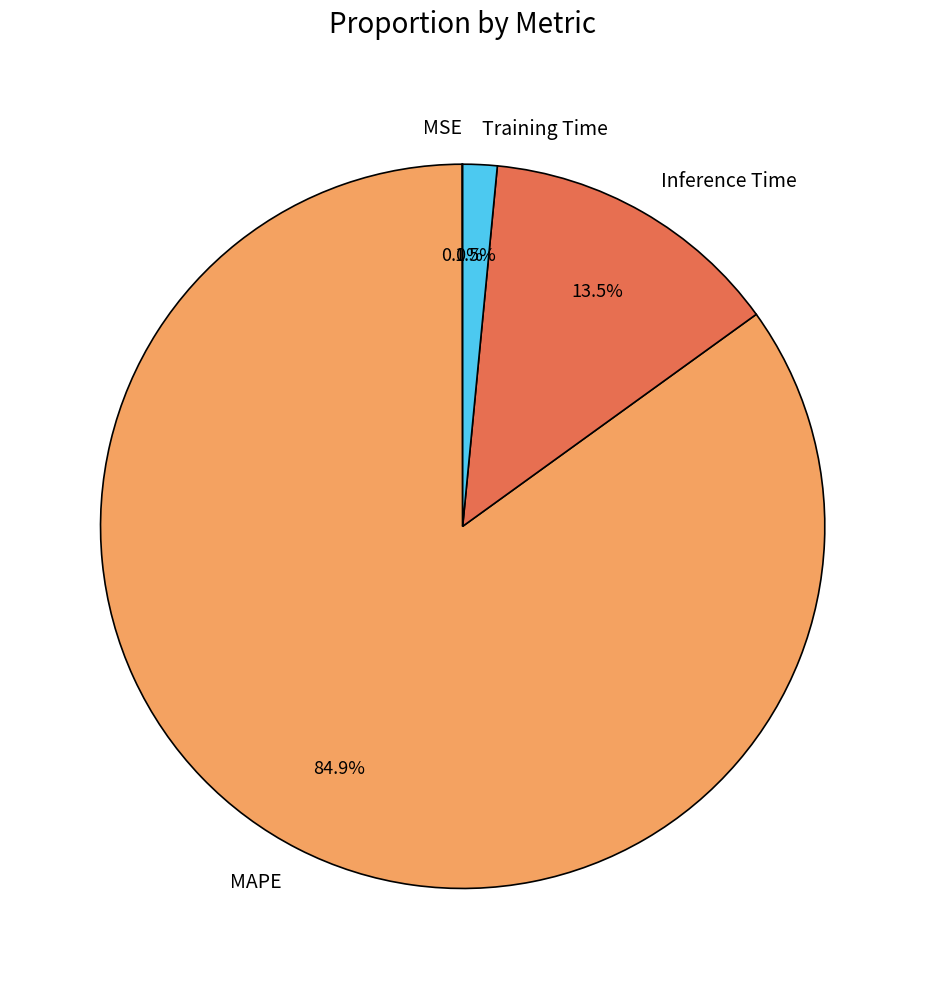

Which slice is the largest?

MAPE